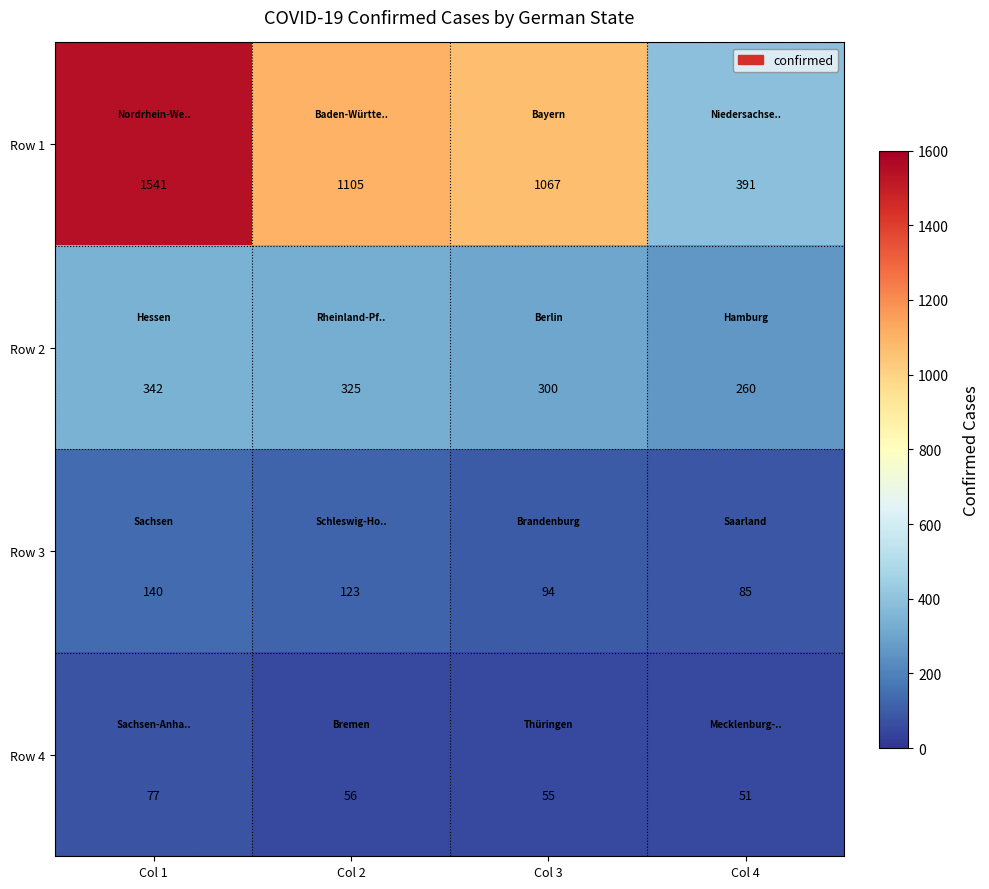

The Row 4 series shows 51 at Col 4. True or false?

True